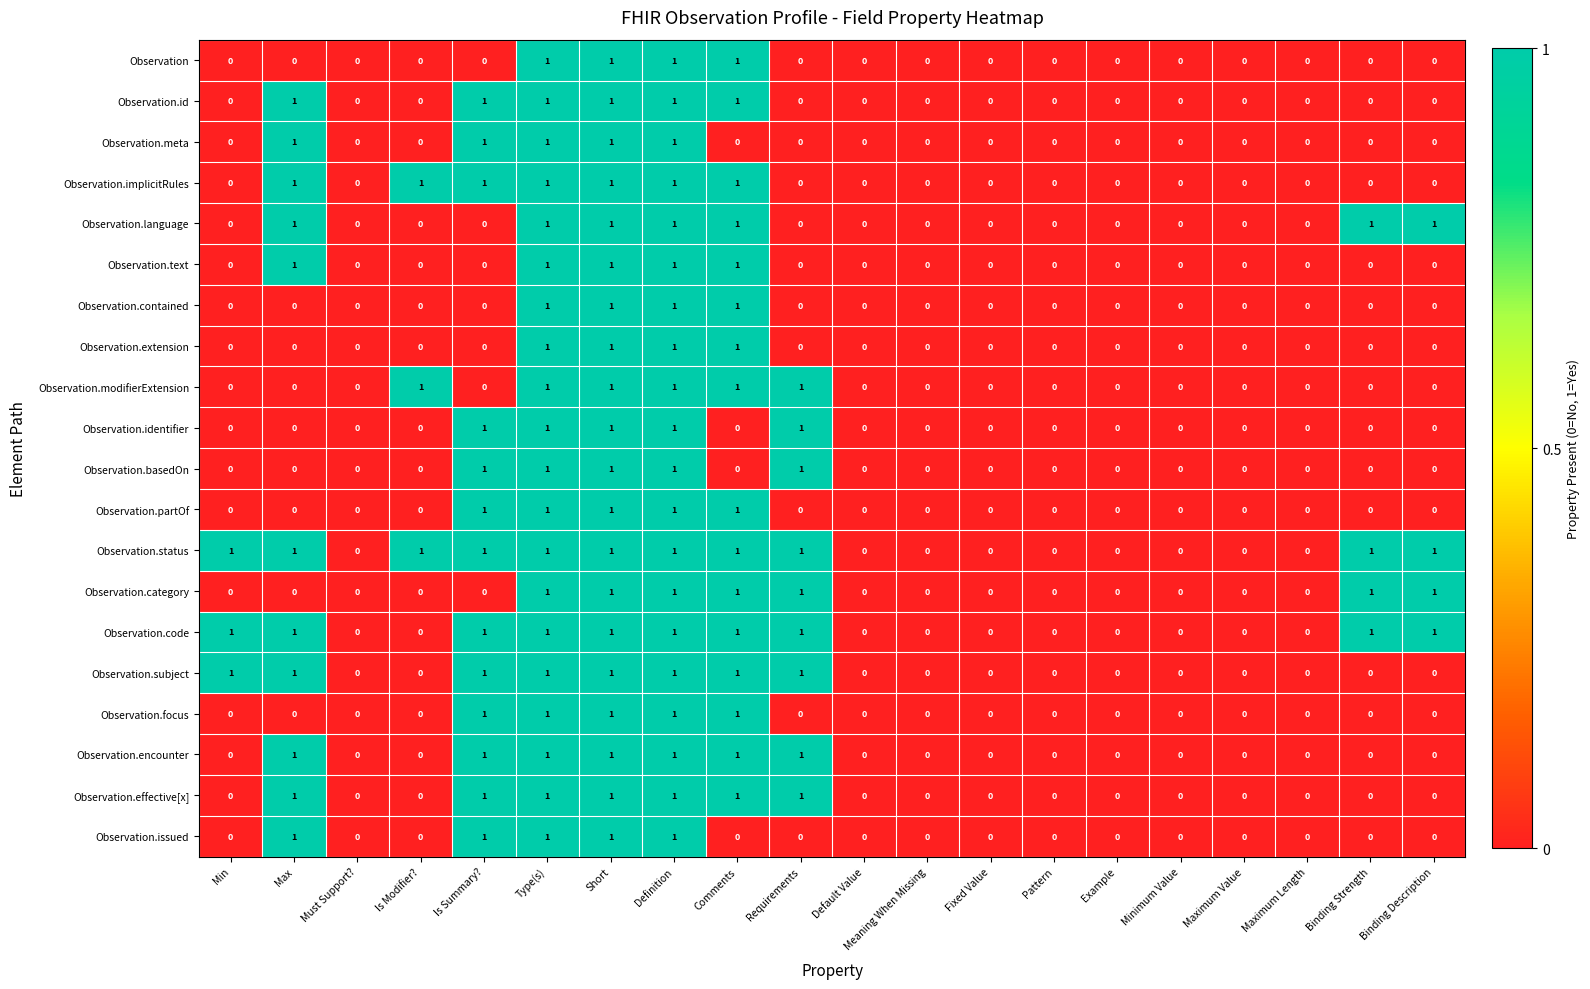

The Observation.implicitRules series shows 1 at Is Modifier?. True or false?

True